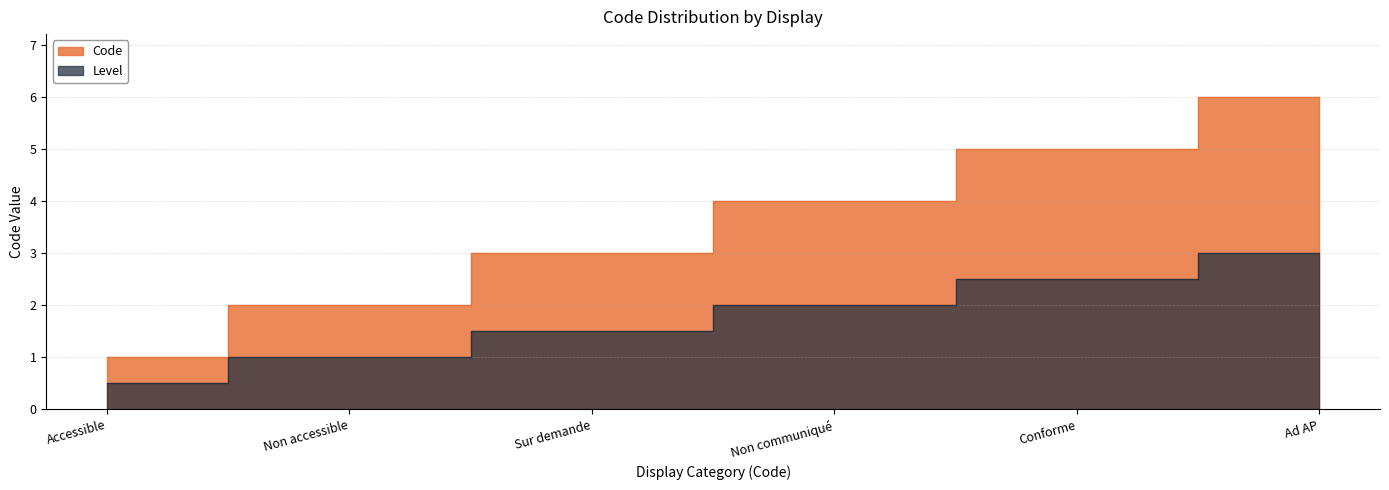

What is the difference between the values at Ad AP and Accessible?

5